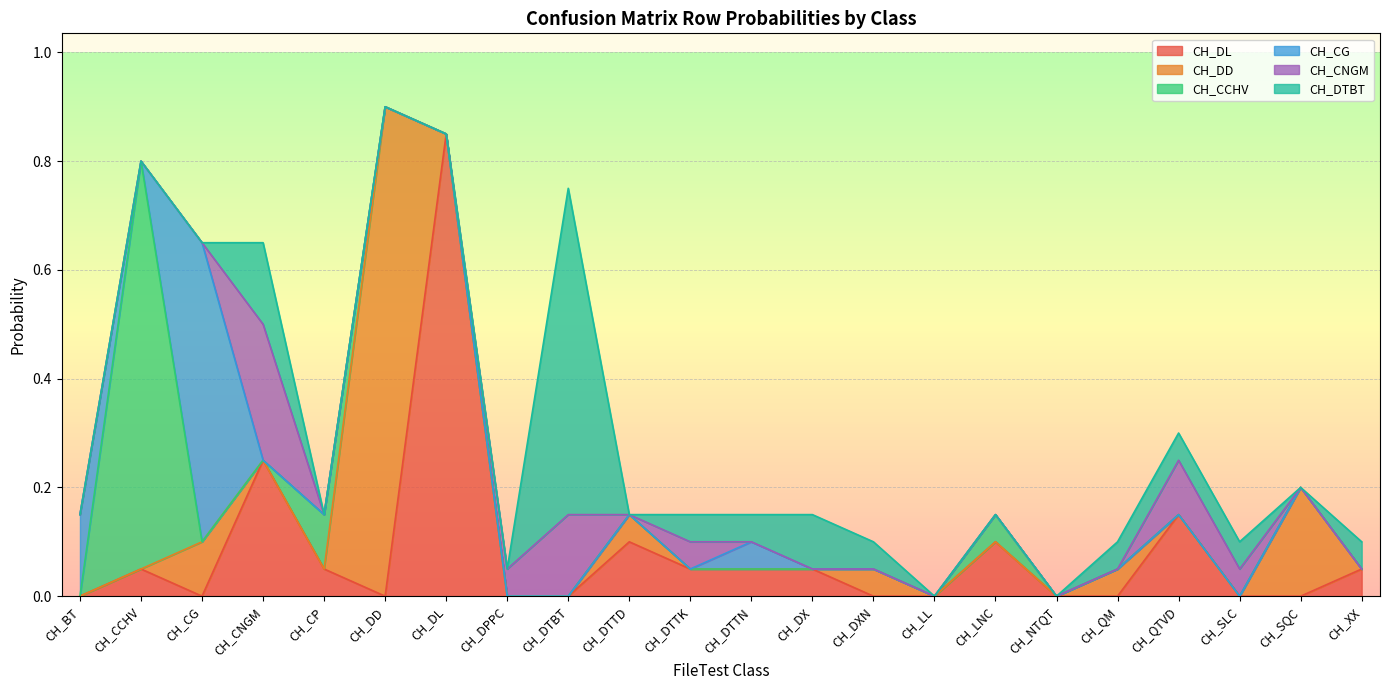

What is the difference between the maximum and second lowest values in the CH_DD series?

0.9